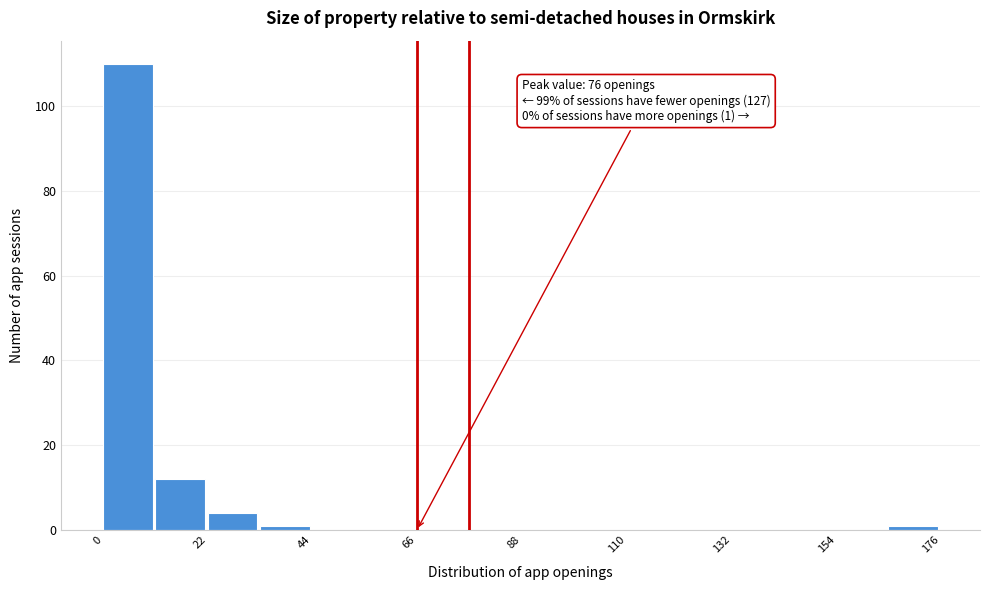

Around what value on the x-axis is the tallest bar? Give the approximate position of its centre, as read against the axis.

5